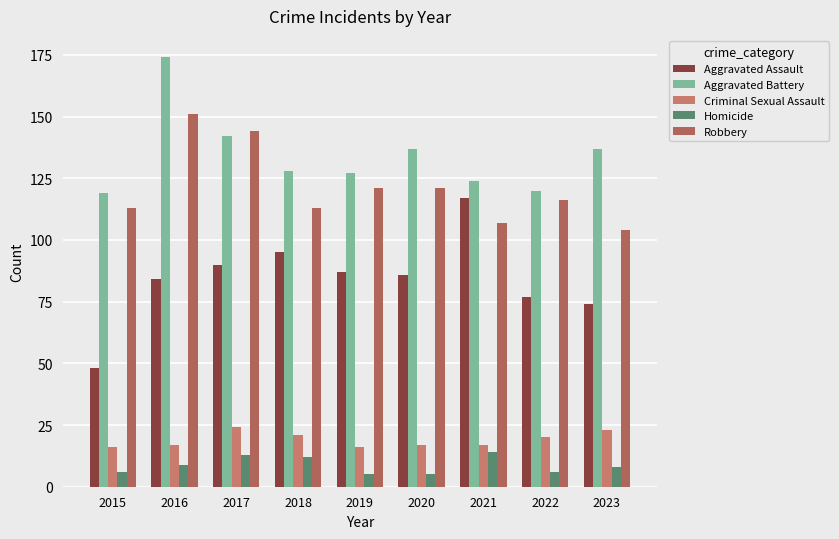

Which series changed the most between 2018 and 2021?

Aggravated Assault